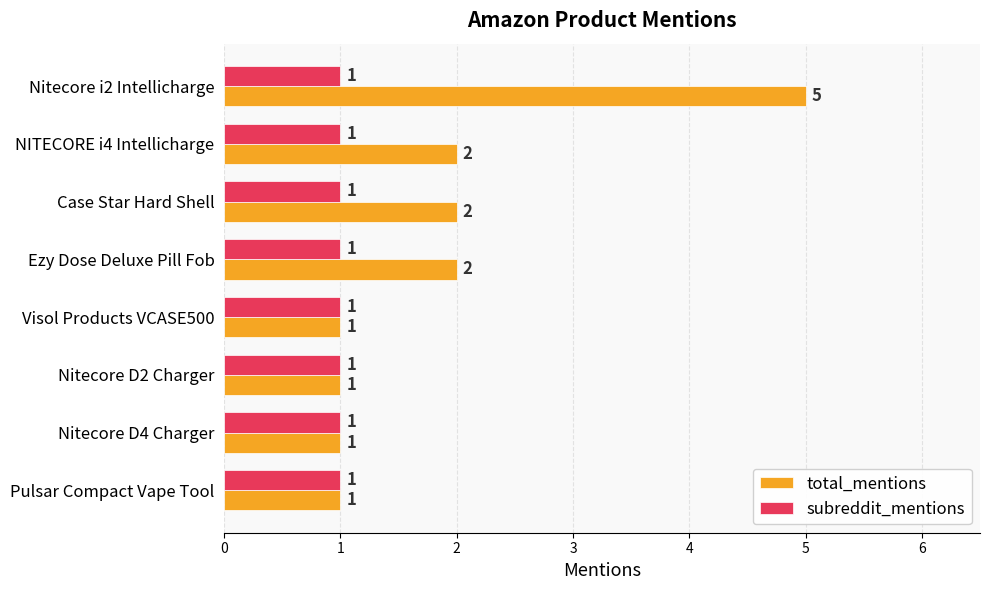

Which series has the largest range (max minus min)?

total_mentions